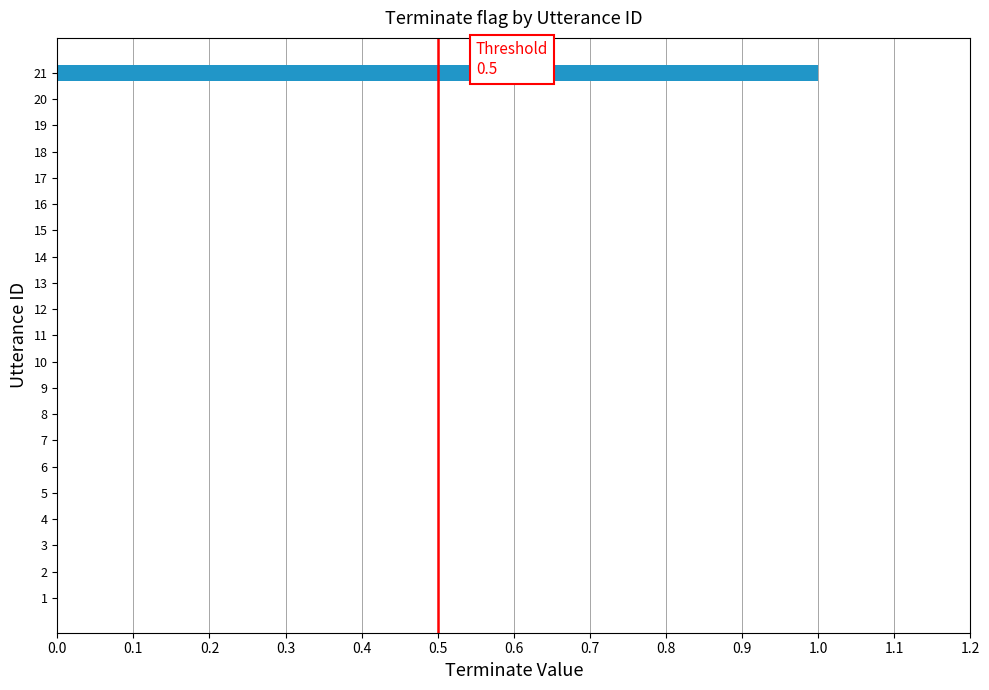

What is the maximum value shown in the chart?

1